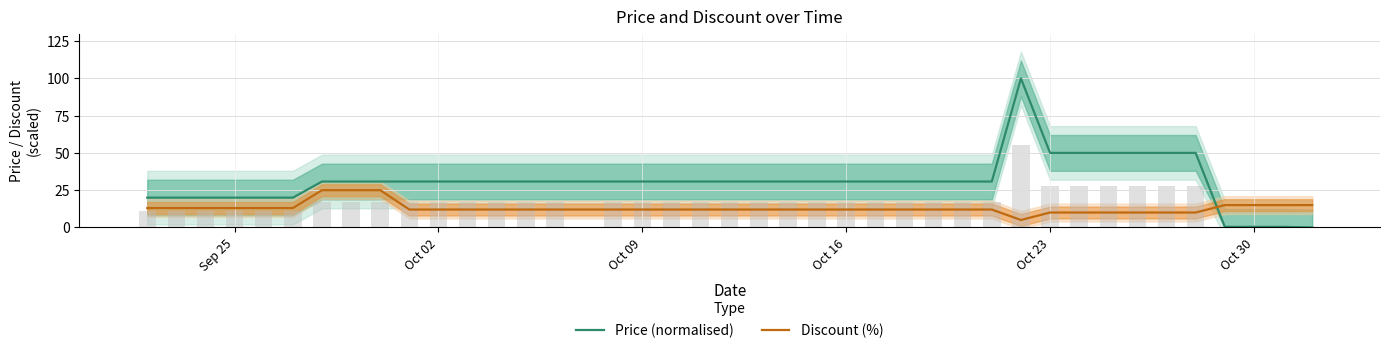

How many intersections are there between Price (normalised) and Discount (%)?

1